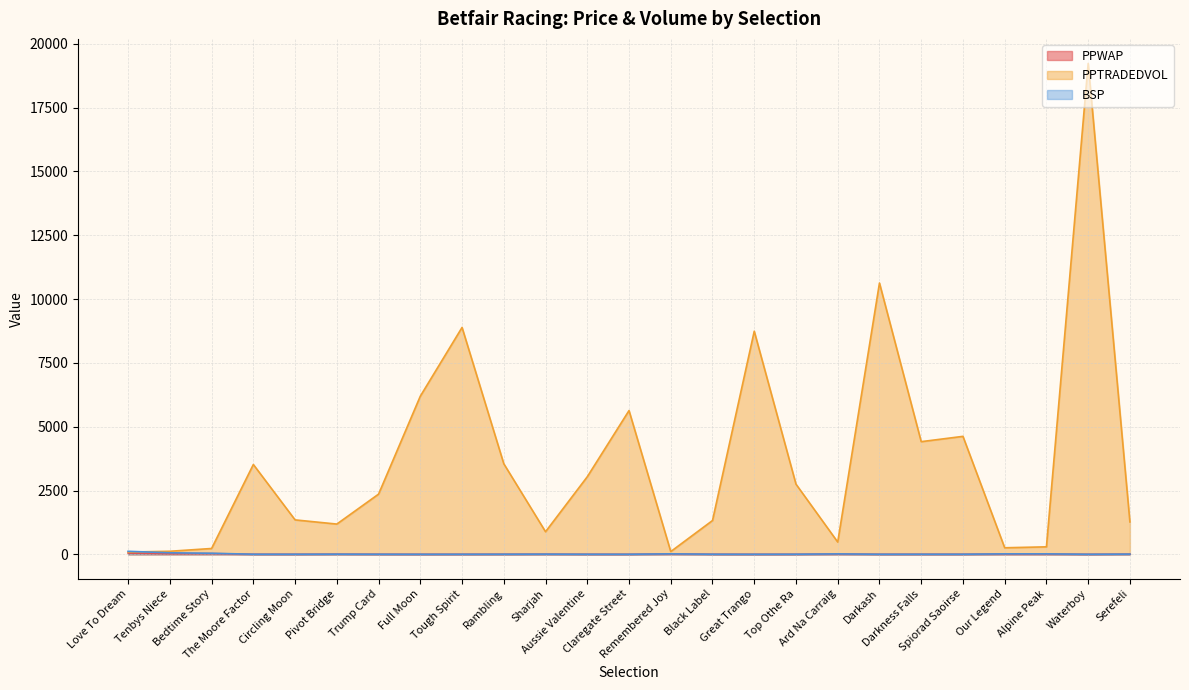

What is the approximate value of PPWAP at Trump Card?

3.3